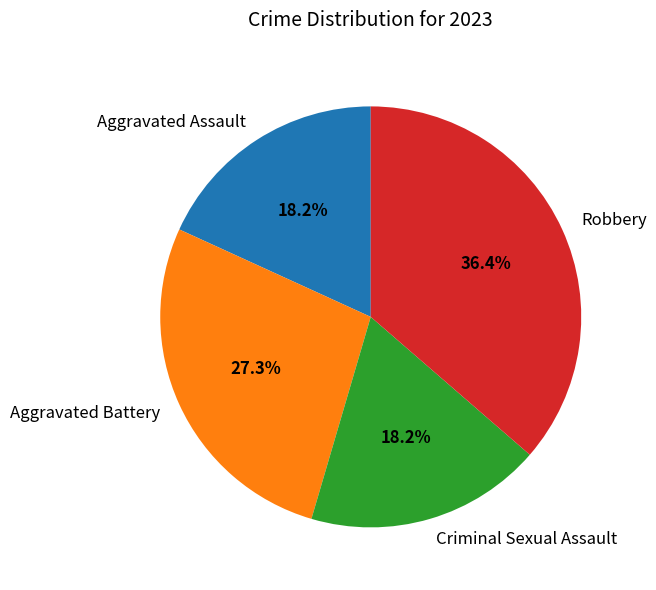

To the nearest percent, what percentage of the pie is Criminal Sexual Assault?

18%